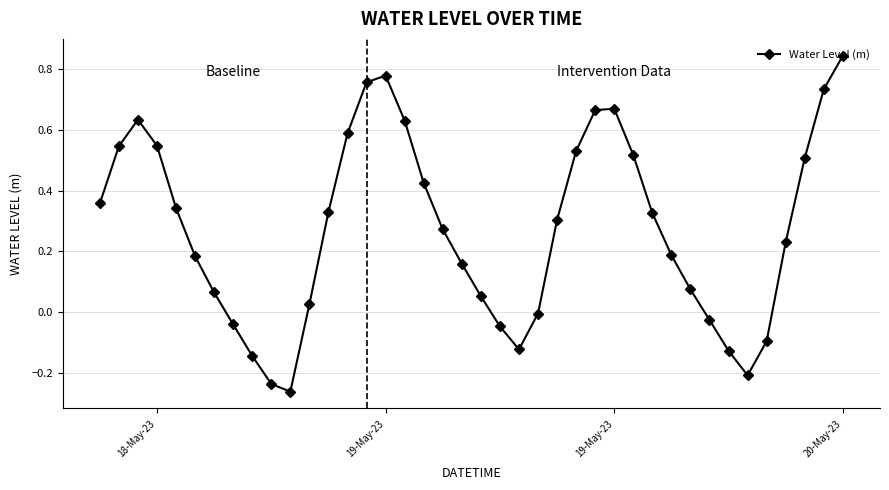

What is the sum of all values?

11.0